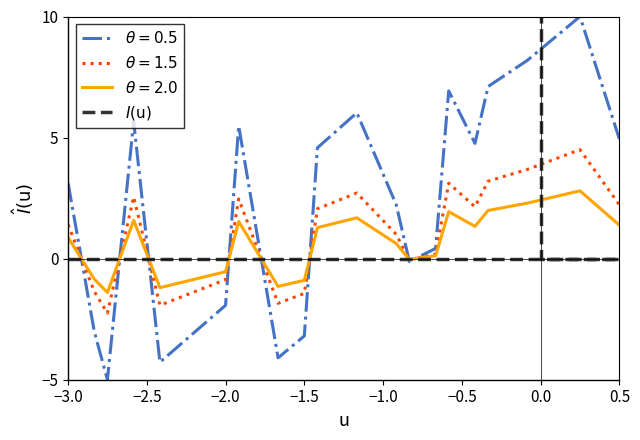

What is the label of the 23rd point from the left?

22